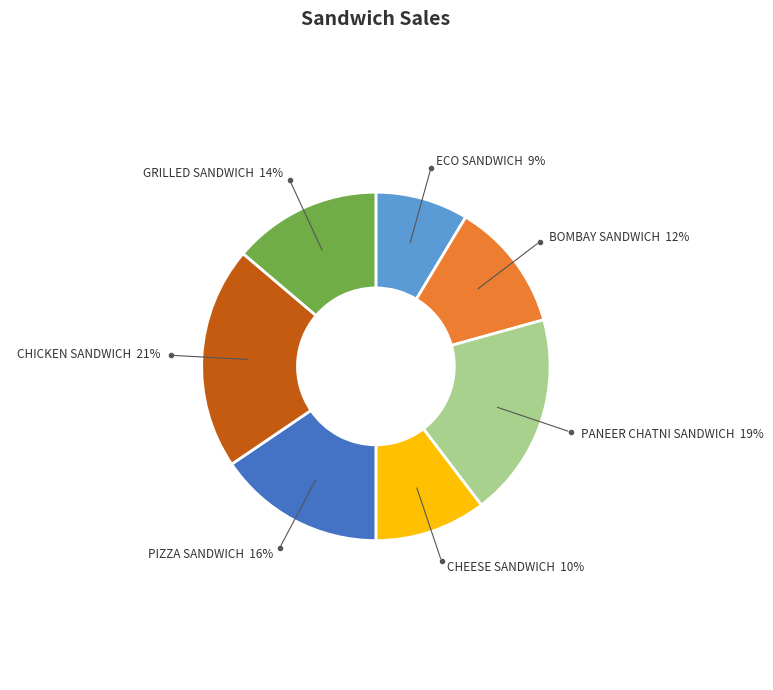

Is there a majority slice in this chart?

No